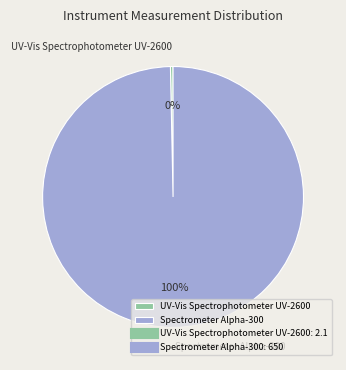

Combined, do UV-Vis Spectrophotometer UV-2600 and Spectrometer Alpha-300 account for over 50%?

Yes